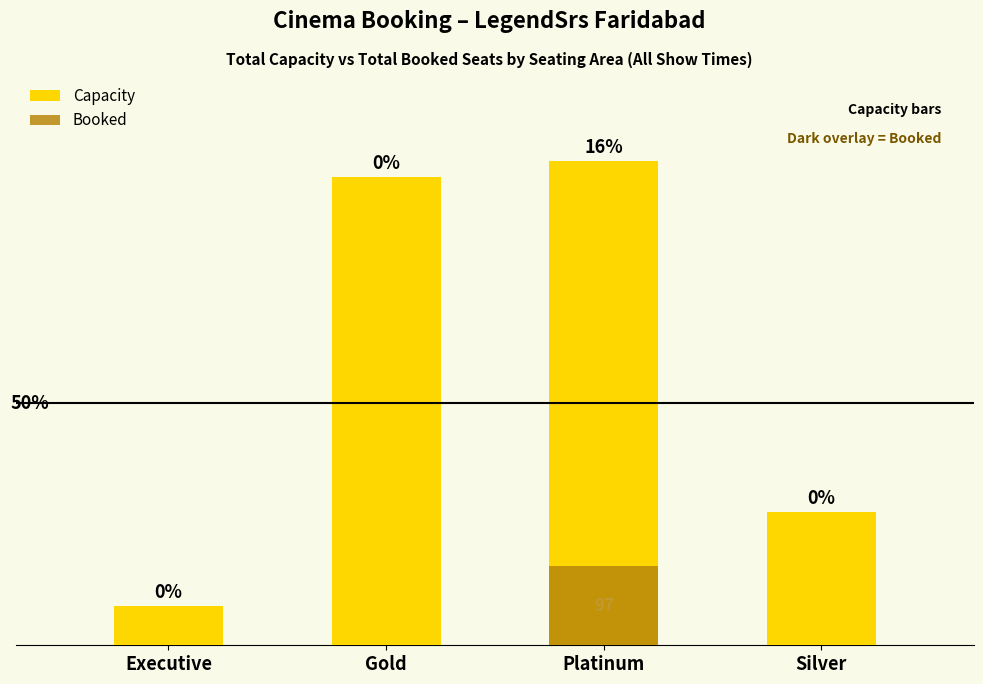

What position from the left is Executive?

1